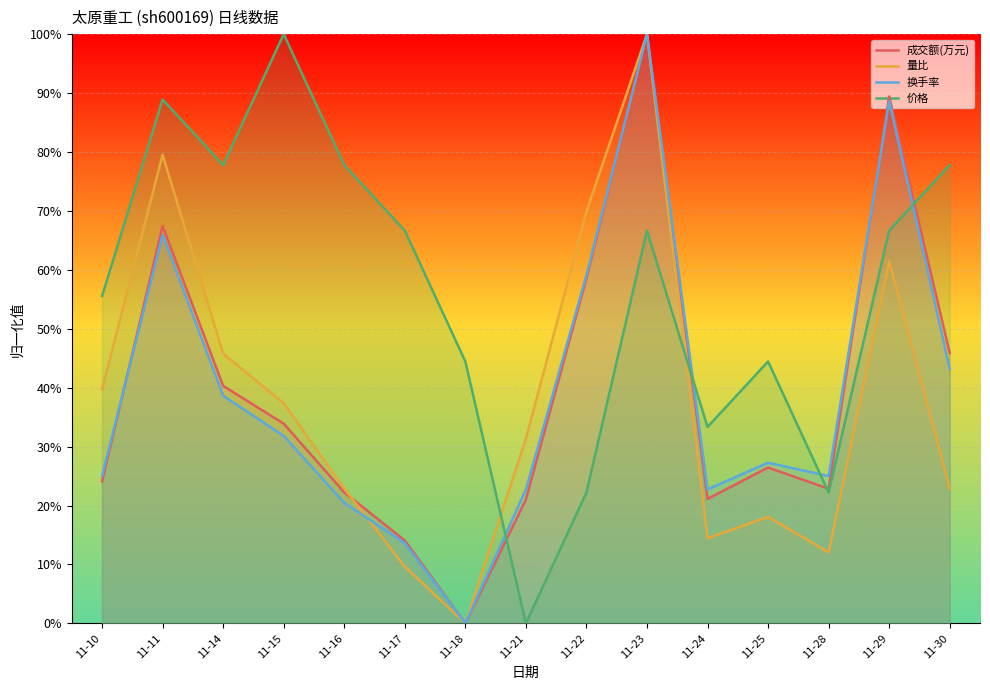

Reading left to right, transcribe all the data shown in this chart.

成交额(万元): 11-10=0.2	11-11=0.7	11-14=0.4	11-15=0.3	11-16=0.2	11-17=0.1	11-18=0.0	11-21=0.2	11-22=0.6	11-23=1.0	11-24=0.2	11-25=0.3	11-28=0.2	11-29=0.9	11-30=0.5
量比: 11-10=0.4	11-11=0.8	11-14=0.5	11-15=0.4	11-16=0.2	11-17=0.1	11-18=0.0	11-21=0.3	11-22=0.7	11-23=1.0	11-24=0.1	11-25=0.2	11-28=0.1	11-29=0.6	11-30=0.2
换手率: 11-10=0.2	11-11=0.7	11-14=0.4	11-15=0.3	11-16=0.2	11-17=0.1	11-18=0.0	11-21=0.2	11-22=0.6	11-23=1.0	11-24=0.2	11-25=0.3	11-28=0.2	11-29=0.9	11-30=0.4
价格: 11-10=0.6	11-11=0.9	11-14=0.8	11-15=1.0	11-16=0.8	11-17=0.7	11-18=0.4	11-21=0.0	11-22=0.2	11-23=0.7	11-24=0.3	11-25=0.4	11-28=0.2	11-29=0.7	11-30=0.8